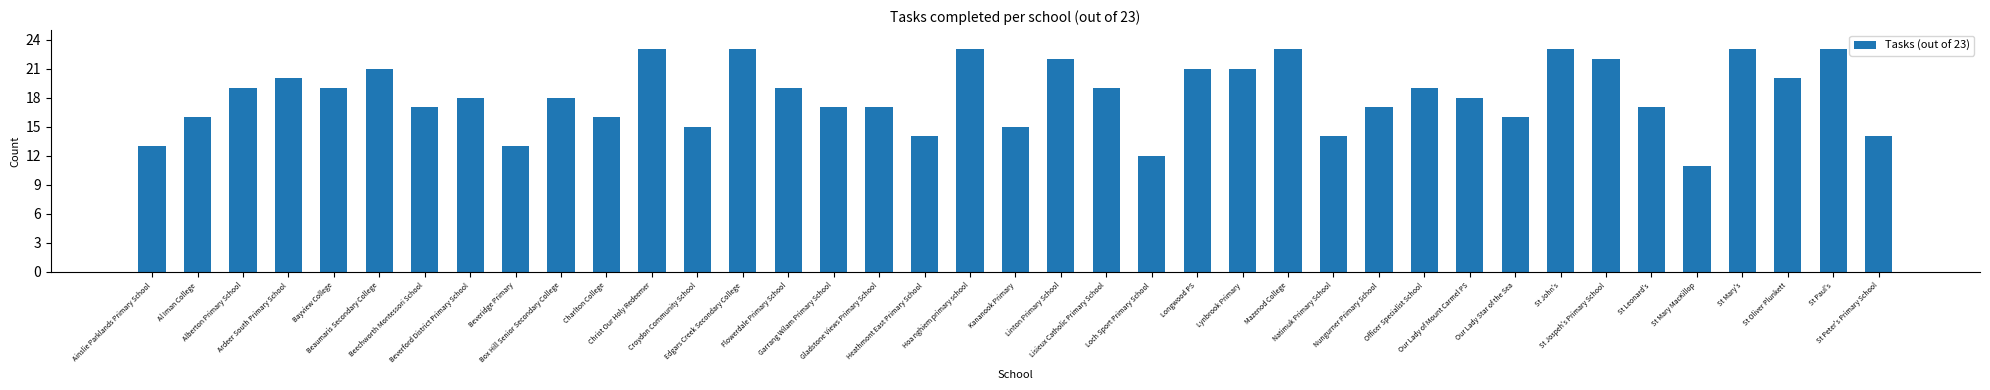

What is the ratio of the value at Longwood PS to the value at Mazenod College?

0.9